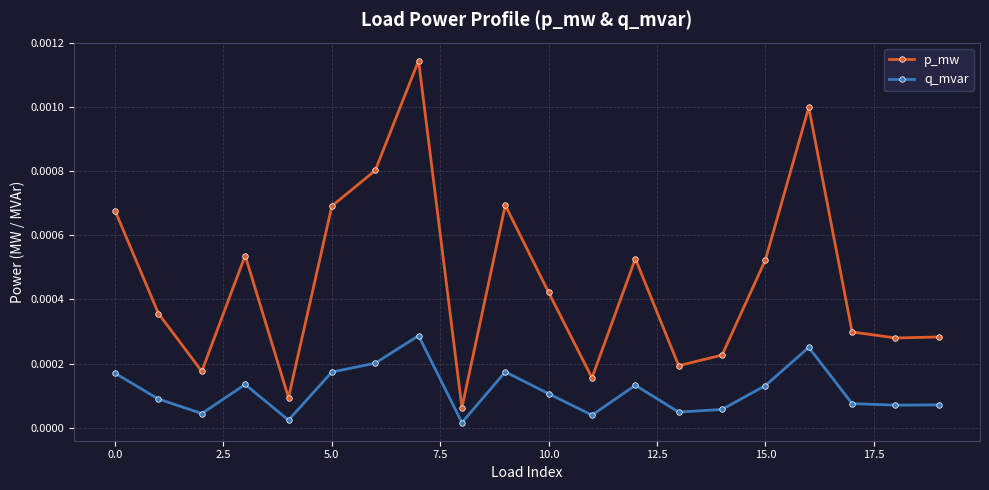

Rank the series by their average value, from lowest to highest.

q_mvar, p_mw